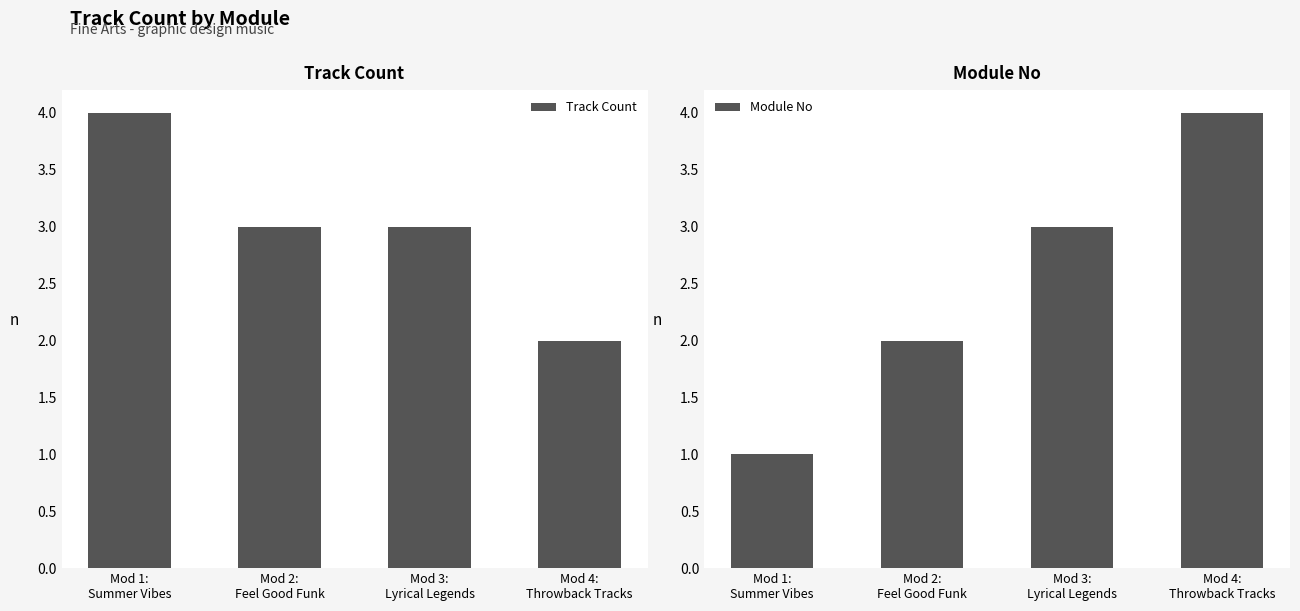

At which label does Module No reach its peak?

Mod 4:
Throwback Tracks